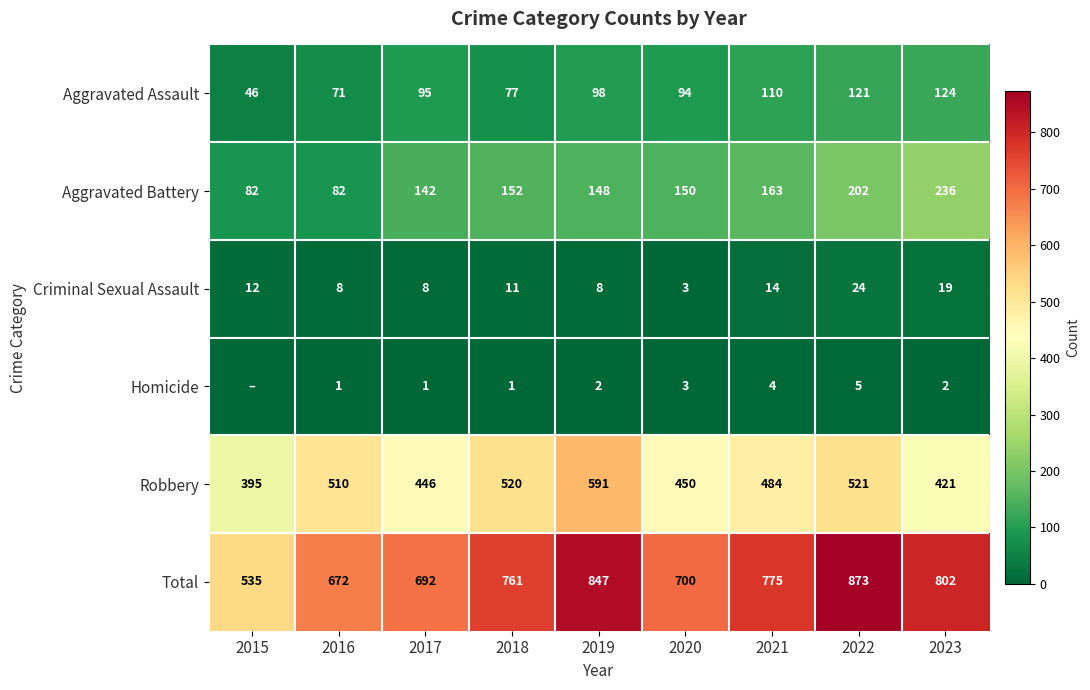

Which category has the highest value across all series?

2022